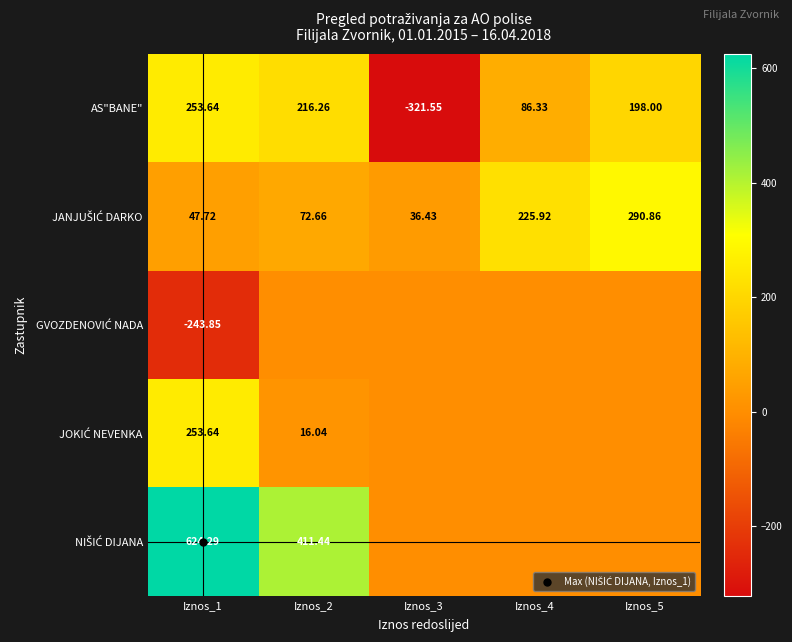

True or false: GVOZDENOVIĆ NADA has a value of 0.0 at Iznos_3.

True